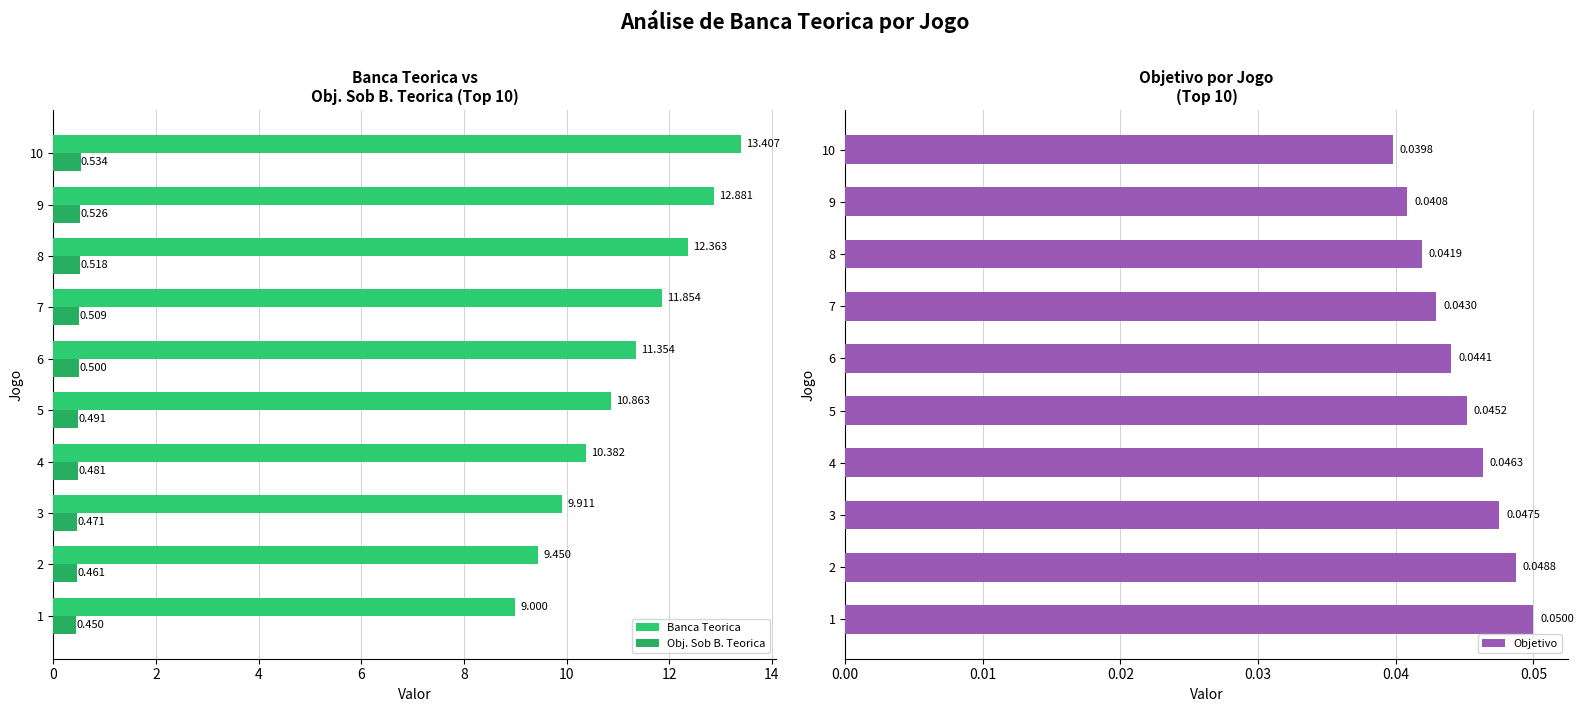

At which label is Banca Teorica closest to 11?

5